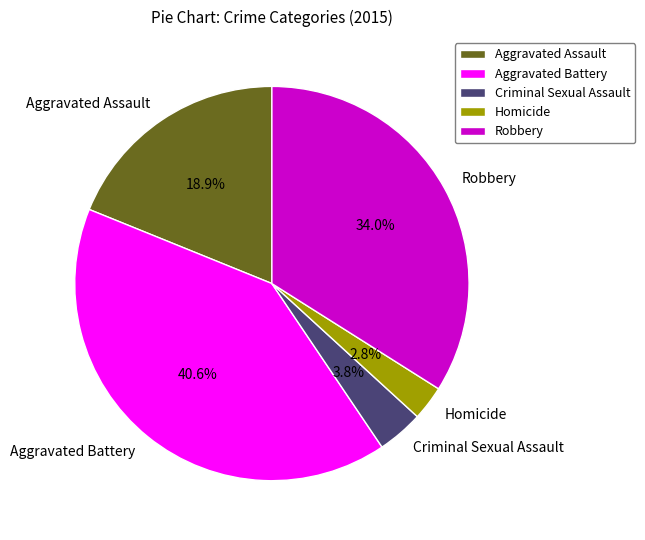

To the nearest percent, what is the difference between the Aggravated Battery and Criminal Sexual Assault slice percentages?

37%